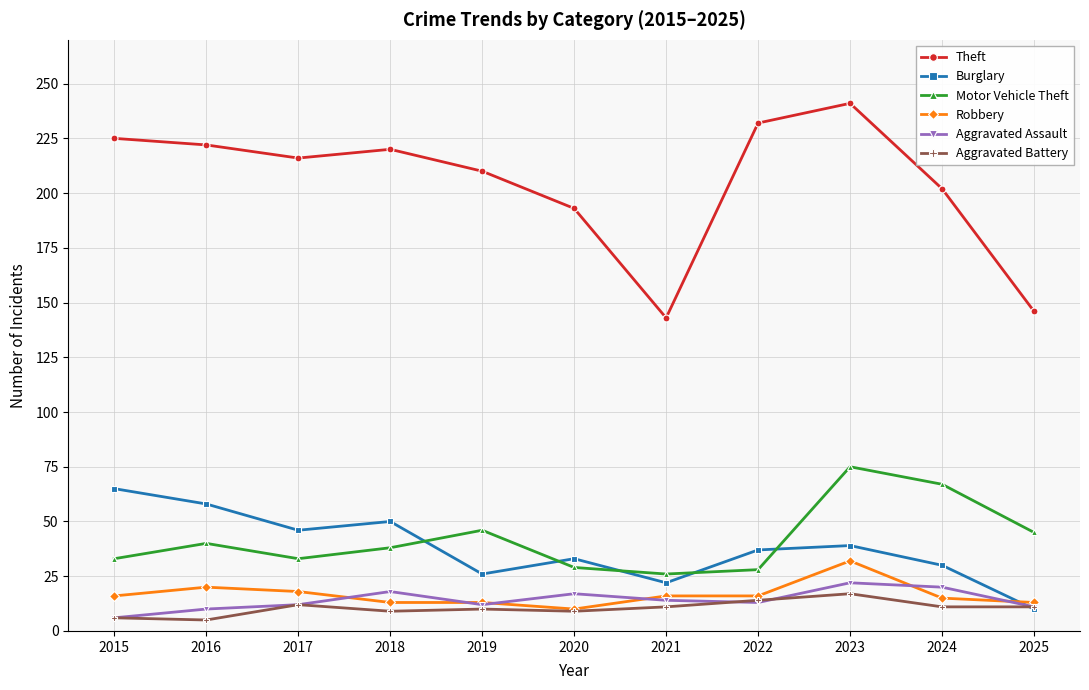

At which category is the sum across all series the highest?

2023